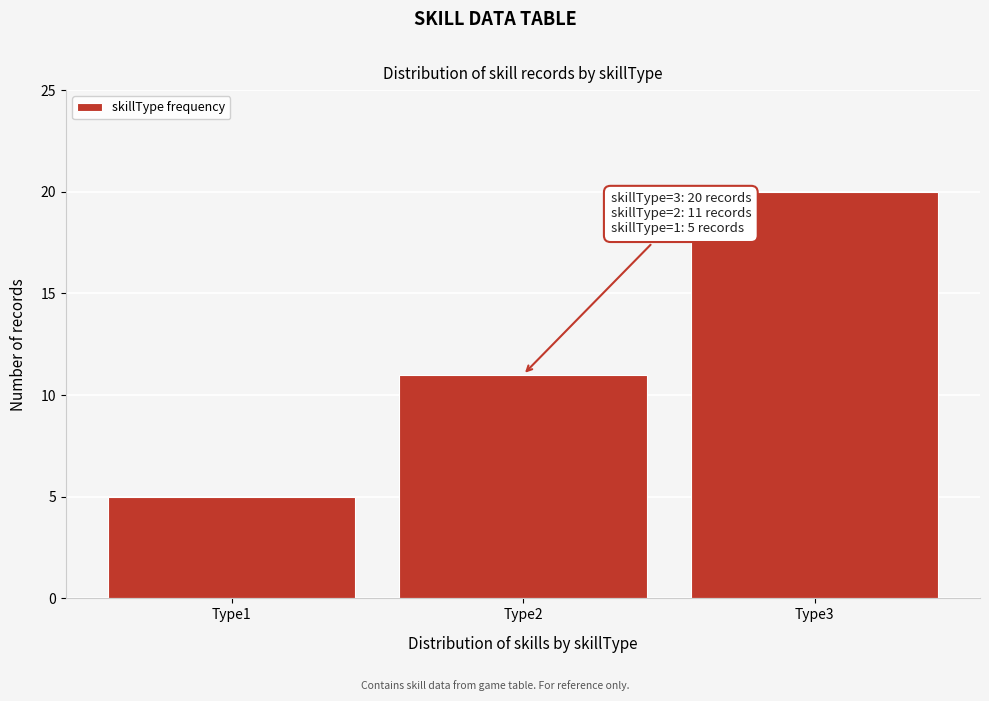

Reading left to right, extract all data points from this chart.

5	11	20